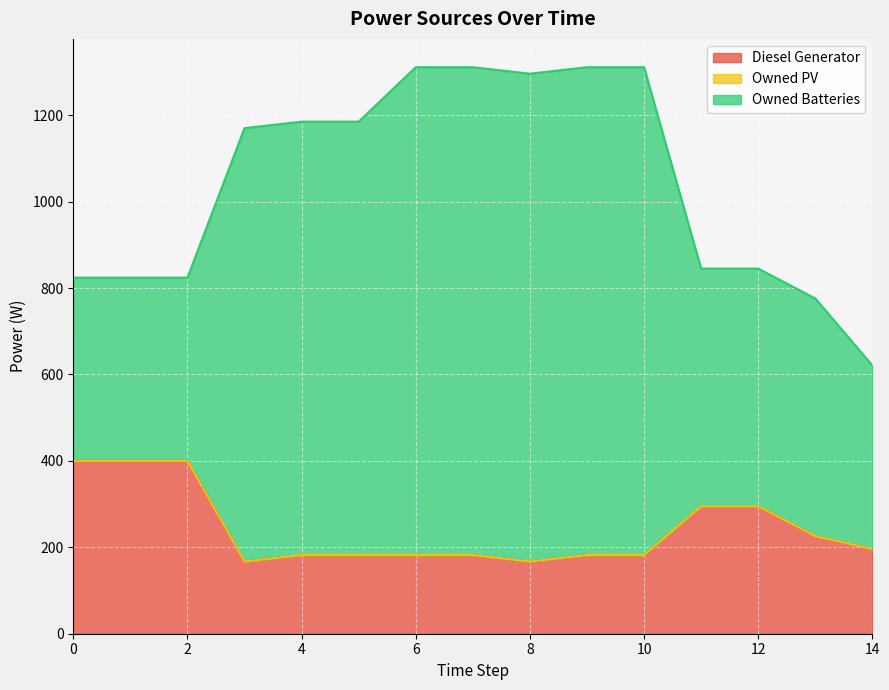

What is the average value of the Owned Batteries series?

800